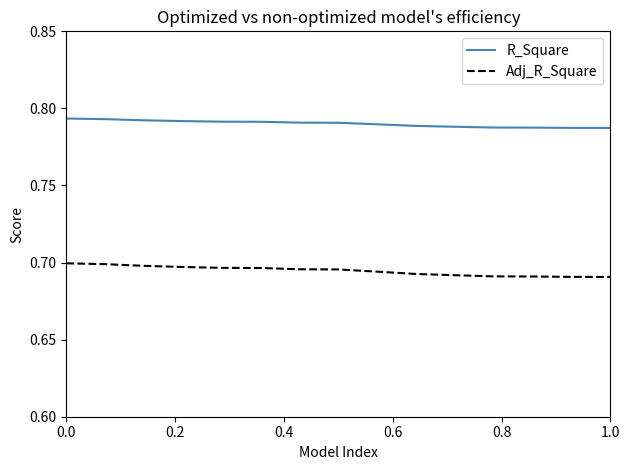

List the series in order of their peak value, highest first.

R_Square, Adj_R_Square